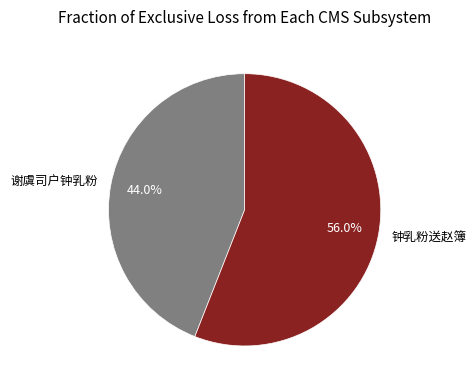

What percentage is the 谢虞司户钟乳粉 slice, to the nearest percent?

44%